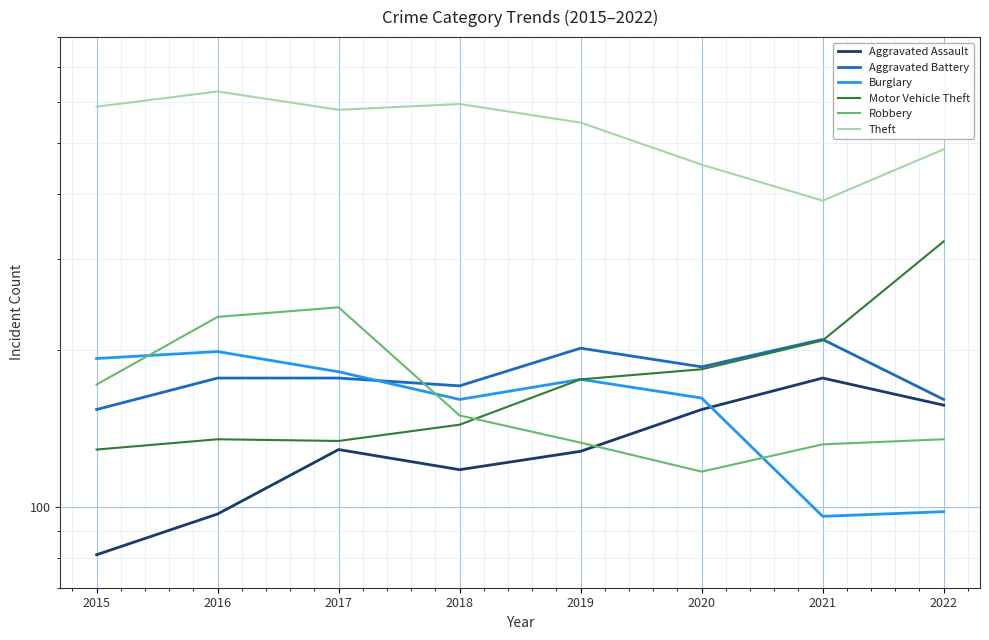

Is it true that Motor Vehicle Theft equals 134 at 2017?

True